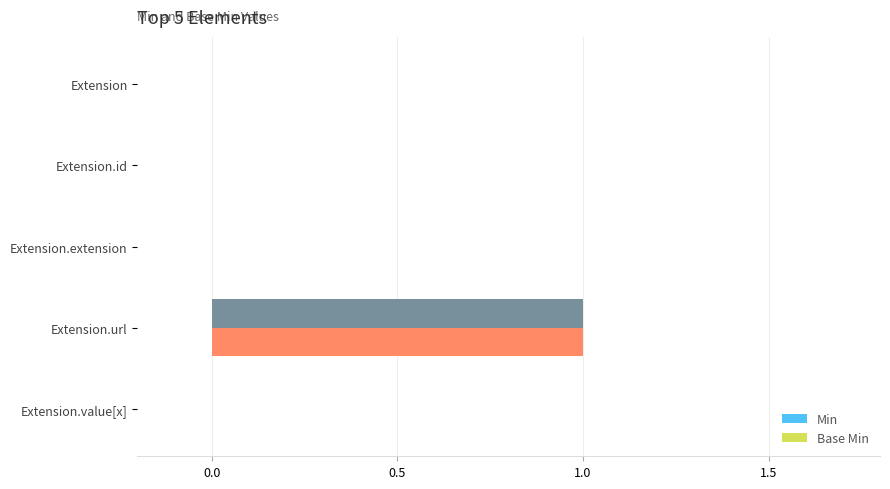

The value of Base Min at Extension.value[x] is 0. True or false?

True